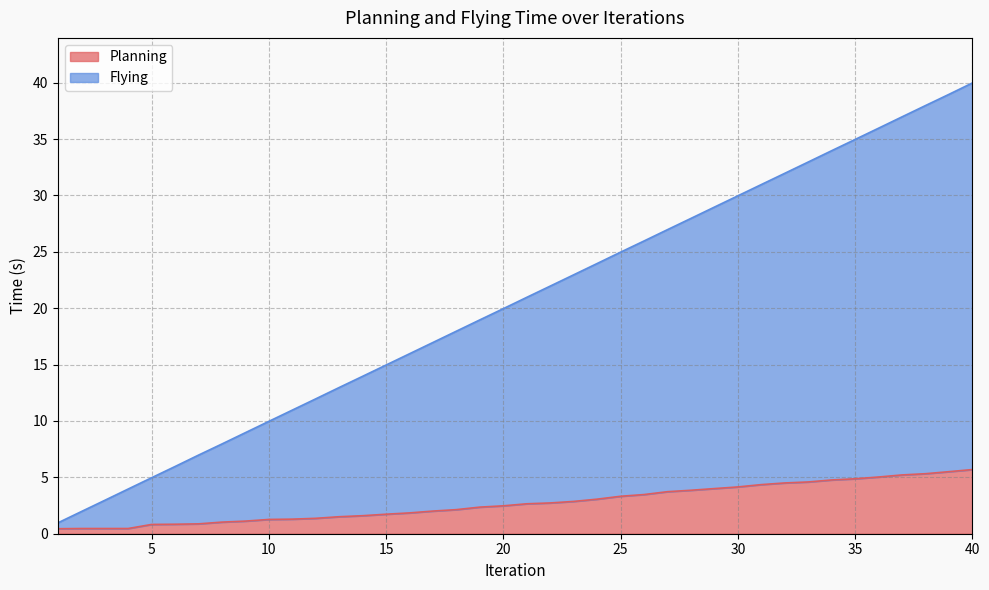

True or false: Flying and Planning intersect in this chart.

False